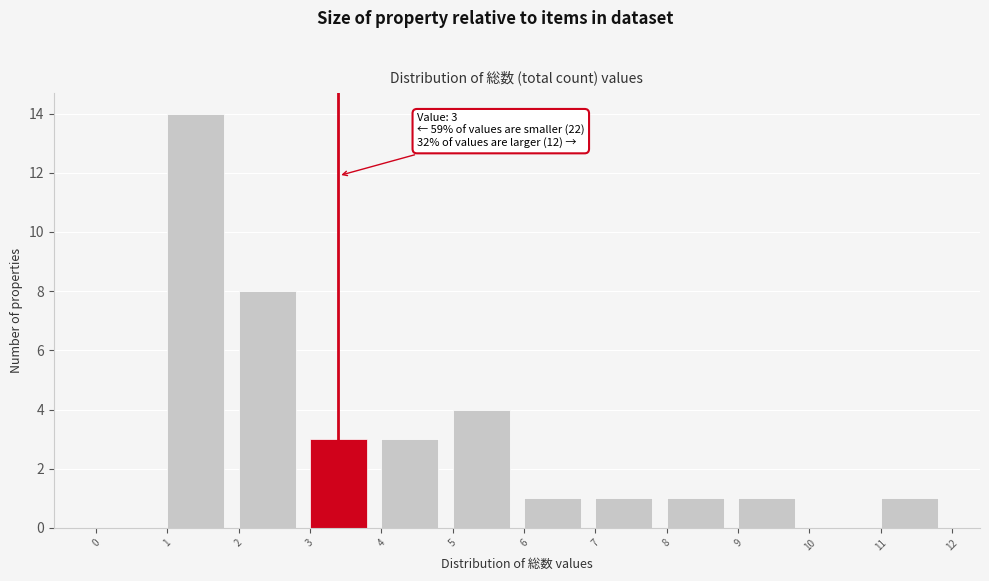

Over which range of the x-axis is the bar tallest?

1 to 2